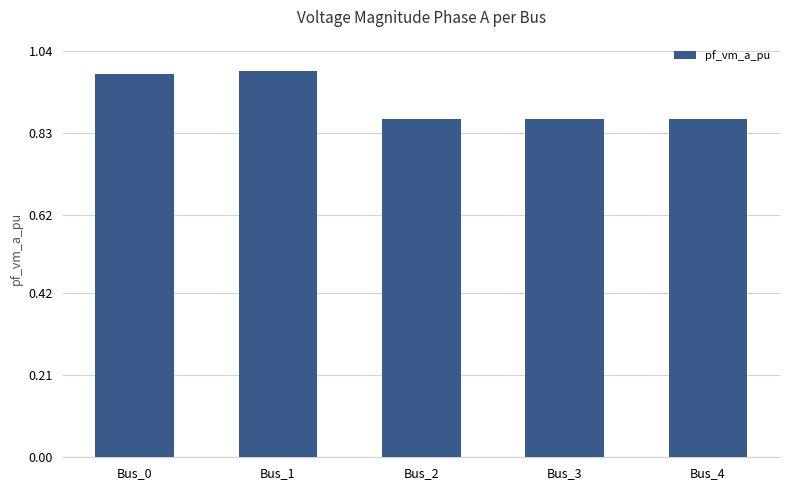

Is it true that the value at Bus_1 is 1.3?

False